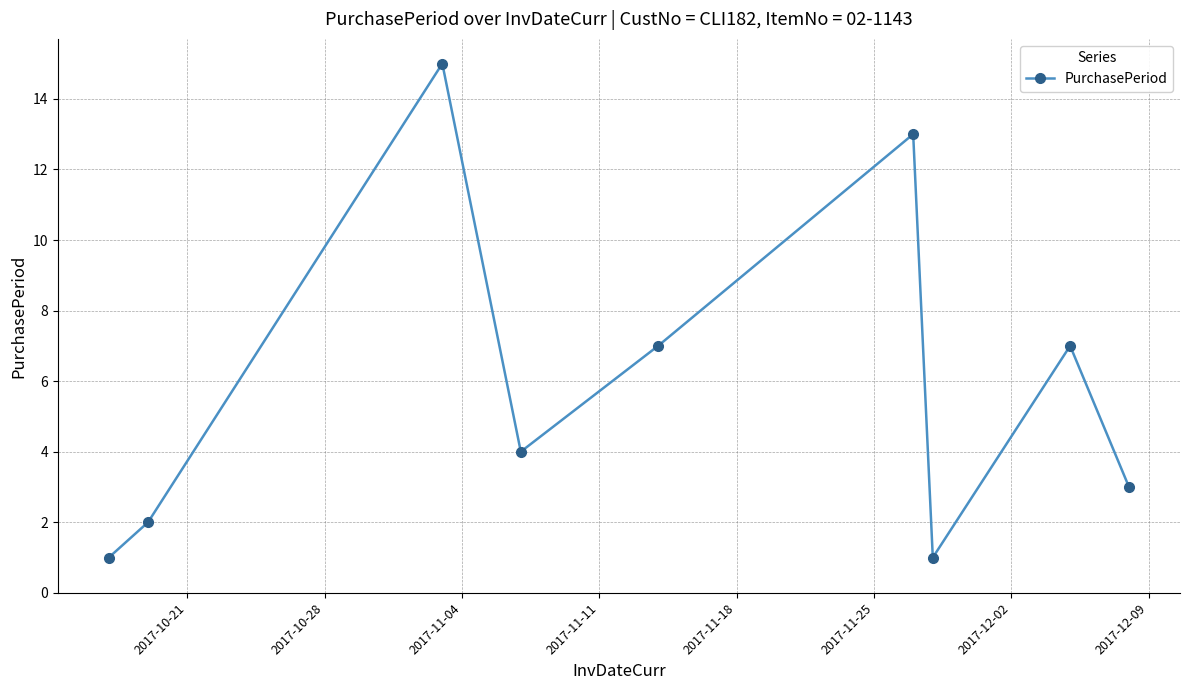

Reading left to right, transcribe all the data shown in this chart.

1	2	15	4	7	13	1	7	3